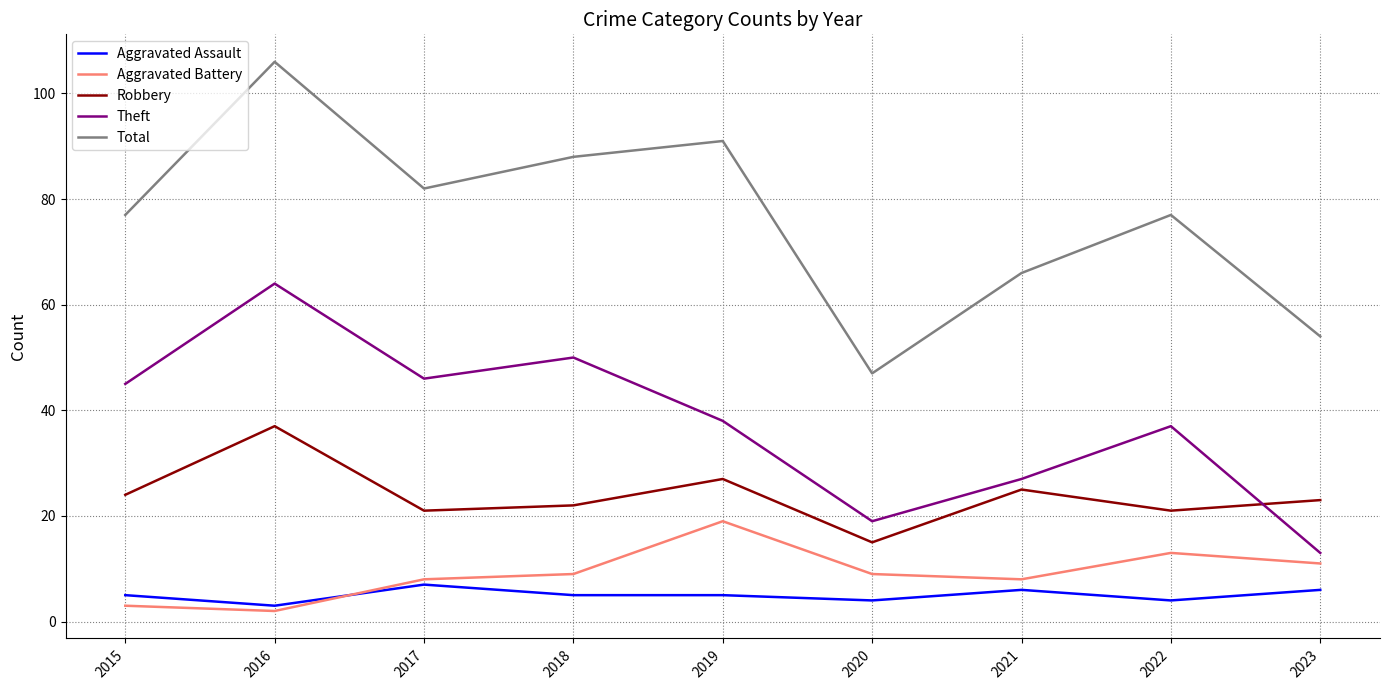

In Aggravated Battery, how many points are higher than both neighbors (excluding endpoints)?

2